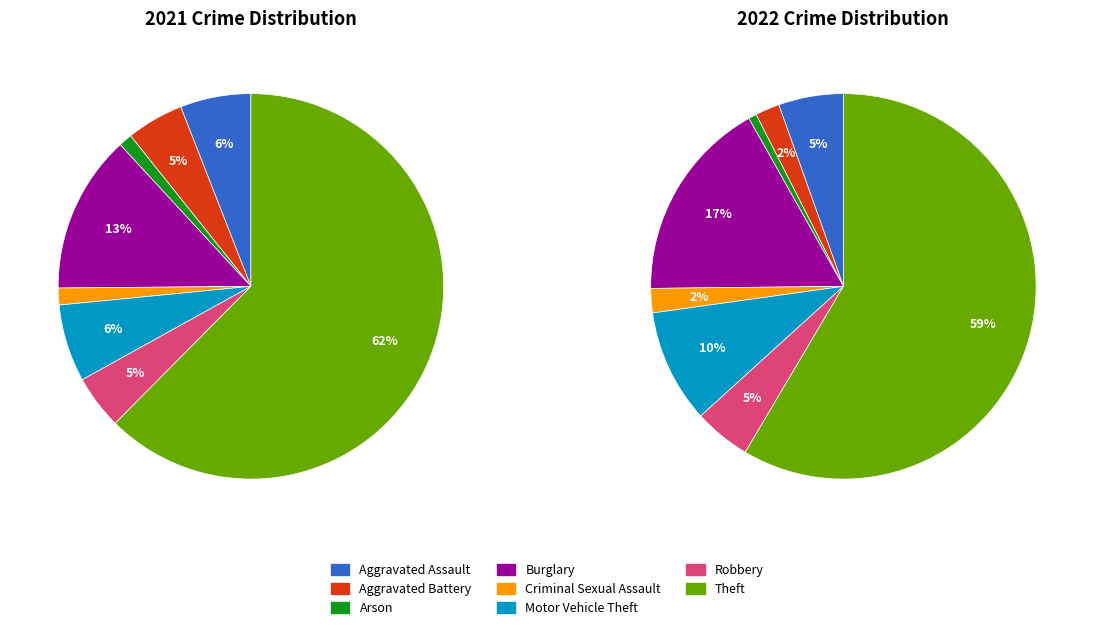

Do Arson and Motor Vehicle Theft together represent more than half of the pie?

No